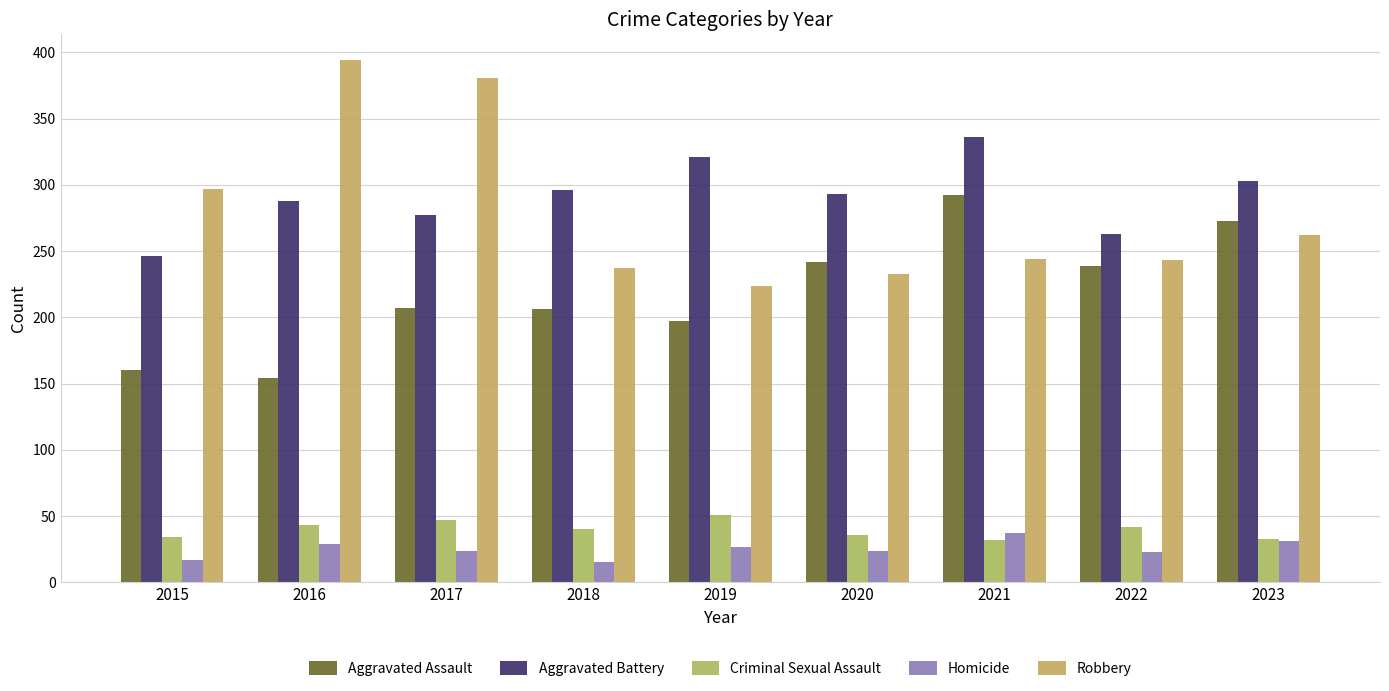

The Robbery series shows 244 at 2021. True or false?

True